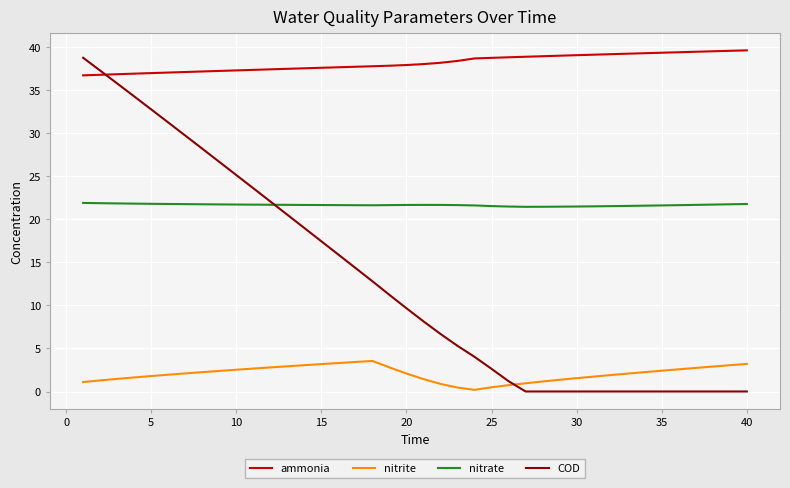

What is the maximum value for nitrite?

3.6